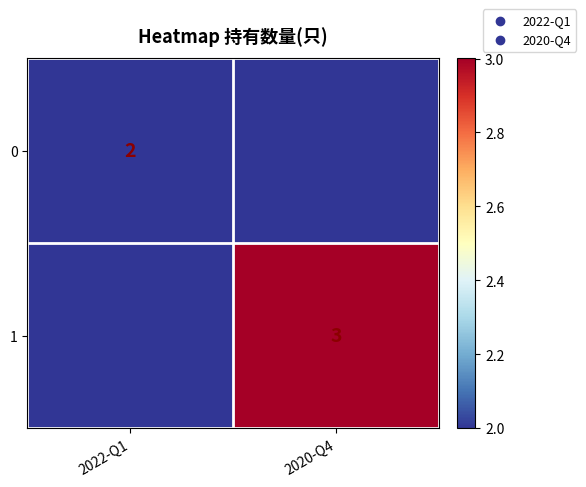

Is it true that 0 equals 2 at 2022-Q1?

True